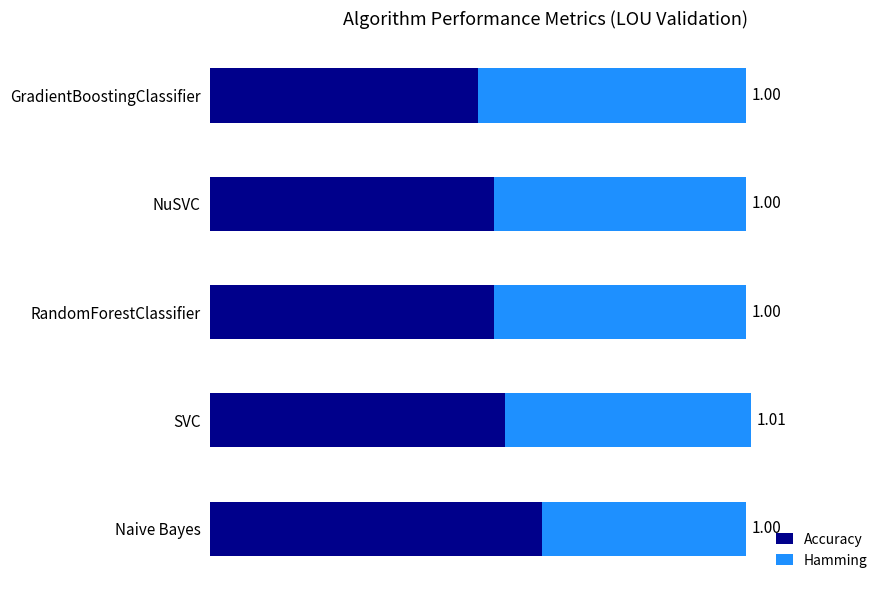

What is the difference between the maximum and second lowest values in the Accuracy series?

0.1